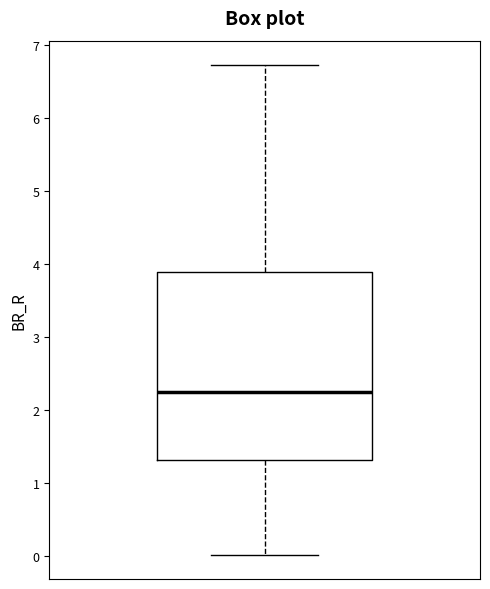

Read this box plot against the y-axis: the position of the median line, the range covered by the box, and the ends of both whiskers. The values are not printed on the chart, so give them approximately, as read against the axis.

median 2.3, box 1.3 to 3.9, whiskers 0.0 to 6.7